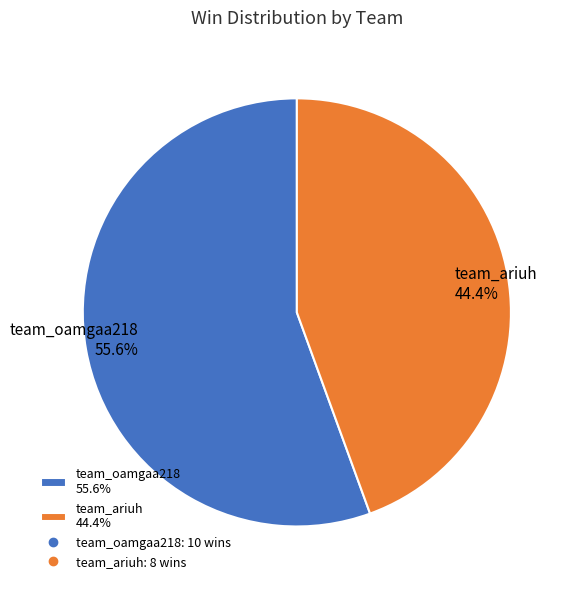

The team_ariuh slice represents 53% of the pie. True or false?

False